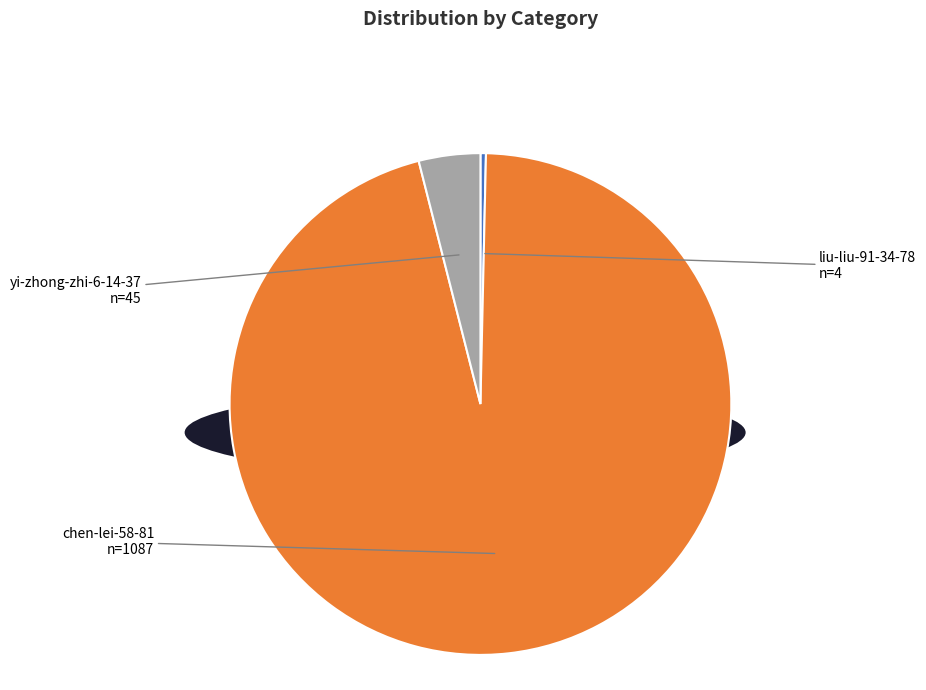

Is there any slice that represents more than half of the pie?

Yes